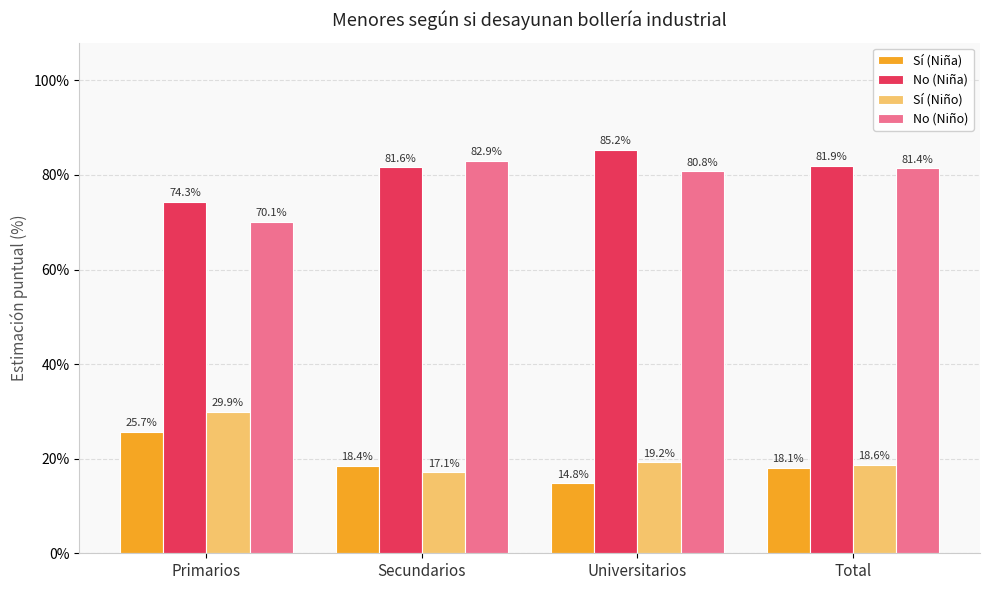

Read the No (Niño) value at Secundarios.

82.9